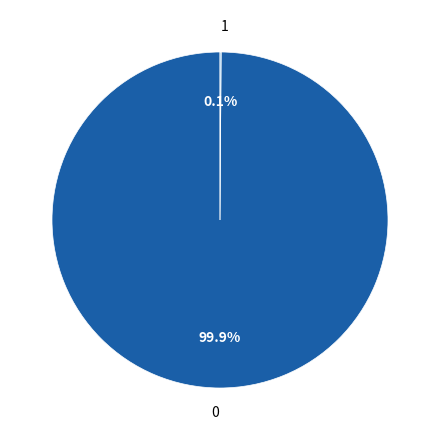

Does any single category account for the majority?

Yes